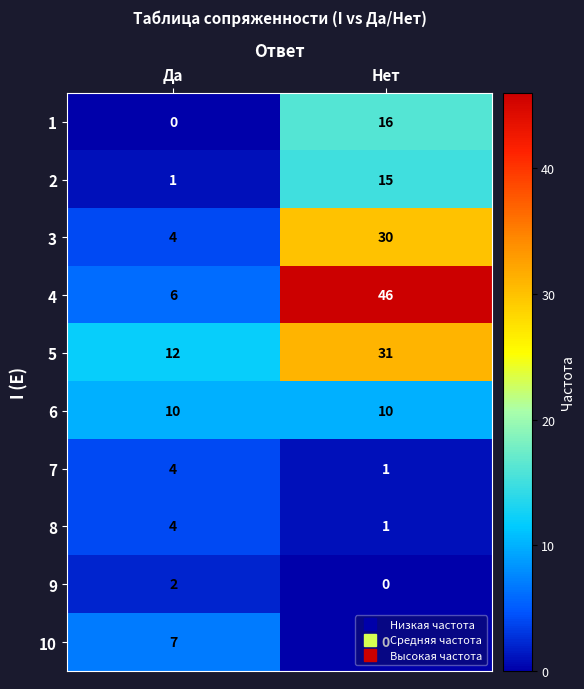

What is the approximate value of 6 at Нет?

10